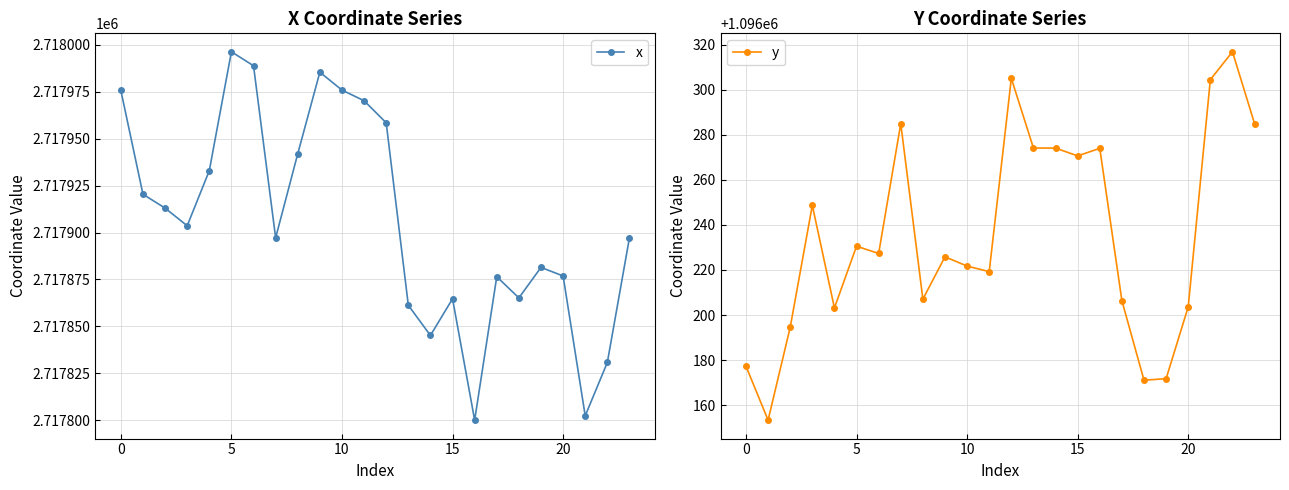

Reading right to left, list all the values displayed in this chart.

x: 2717897.2	2717830.8	2717802.3	2717876.9	2717881.4	2717865.2	2717876.5	2717800.0	2717864.7	2717845.2	2717861.2	2717958.5	2717970.3	2717975.9	2717985.5	2717942.0	2717897.2	2717988.9	2717996.4	2717933.0	2717903.6	2717913.0	2717920.4	2717975.7
y: 1096284.9	1096316.9	1096304.5	1096203.6	1096171.7	1096171.0	1096206.4	1096274.0	1096270.6	1096274.1	1096274.1	1096305.0	1096219.3	1096221.7	1096225.8	1096207.0	1096284.9	1096227.3	1096230.5	1096203.2	1096248.7	1096194.5	1096153.3	1096177.3